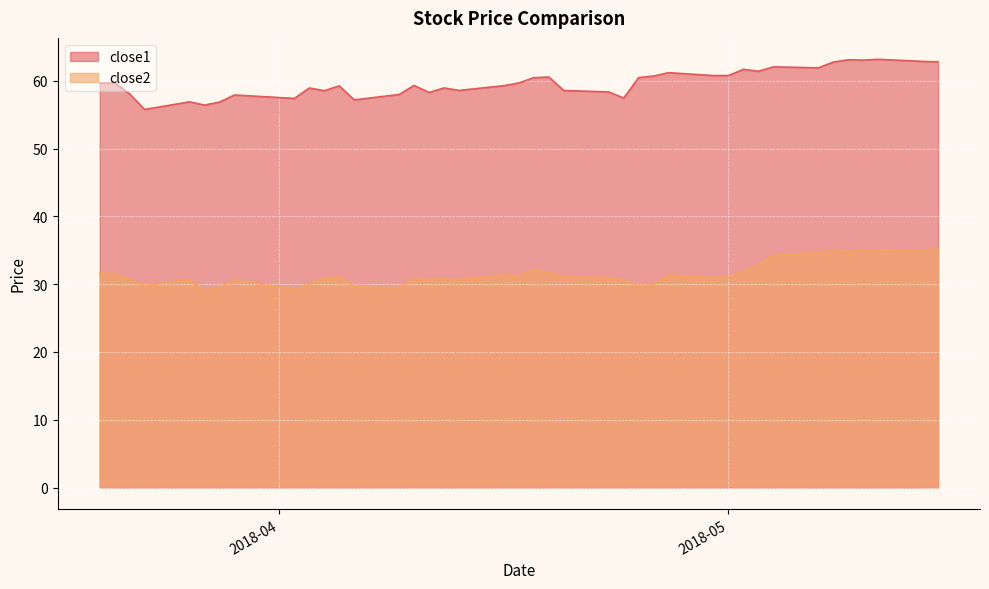

Does the chart display data point markers on the line(s)?

No